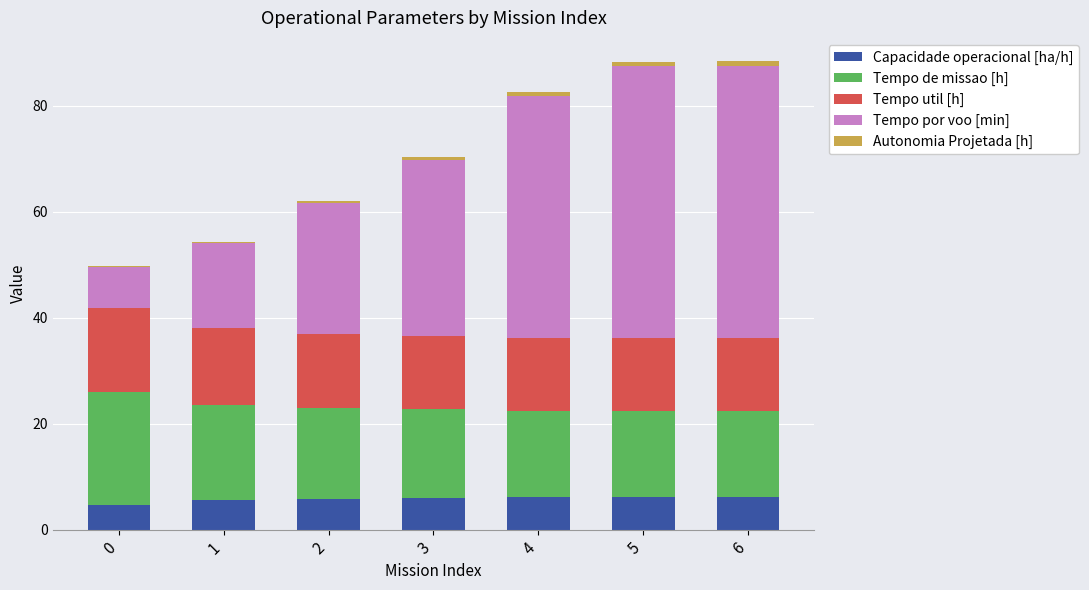

Does the chart contain stacked bars?

Yes